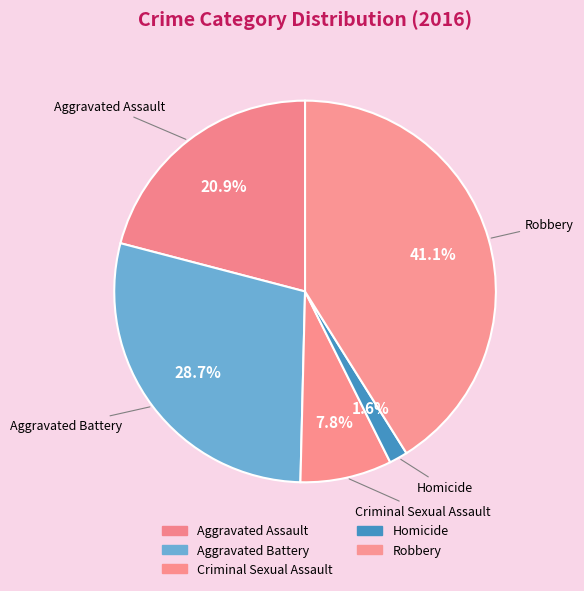

Which slice is the smallest?

Homicide